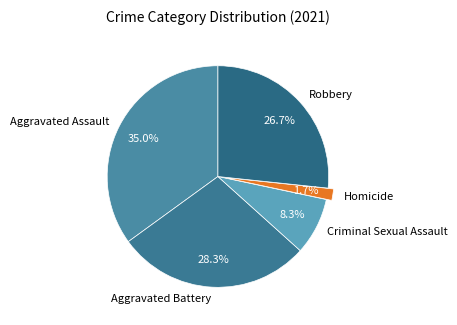

How many slices are in this pie chart?

5